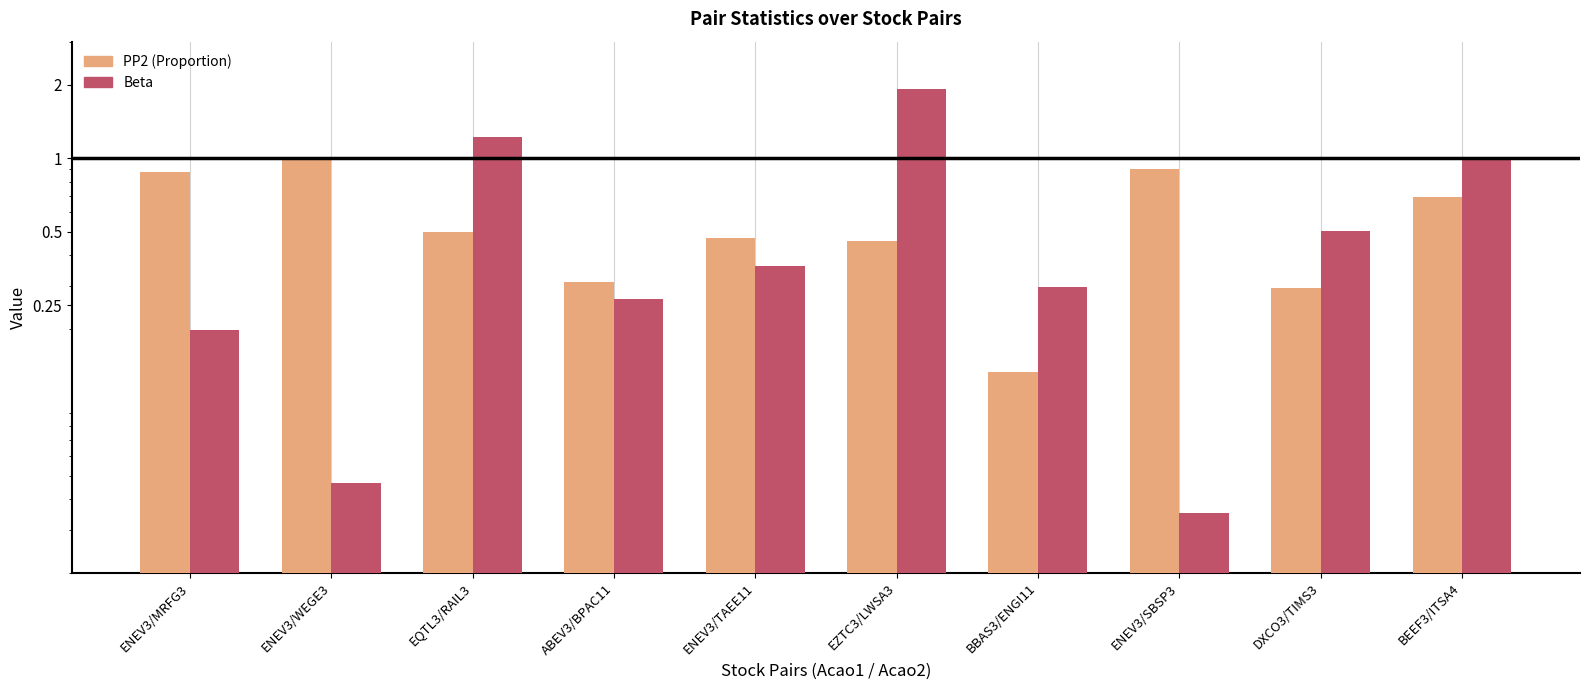

At which category is the sum across all series the highest?

EZTC3/LWSA3